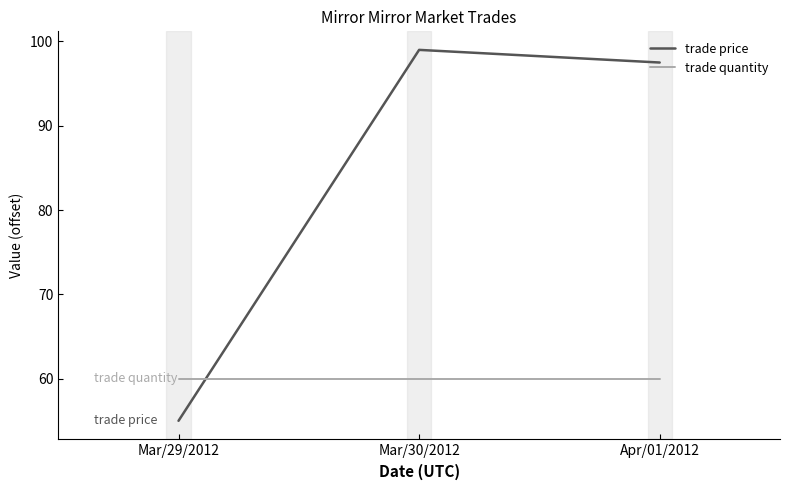

List the series in order of their peak value, lowest first.

trade quantity, trade price